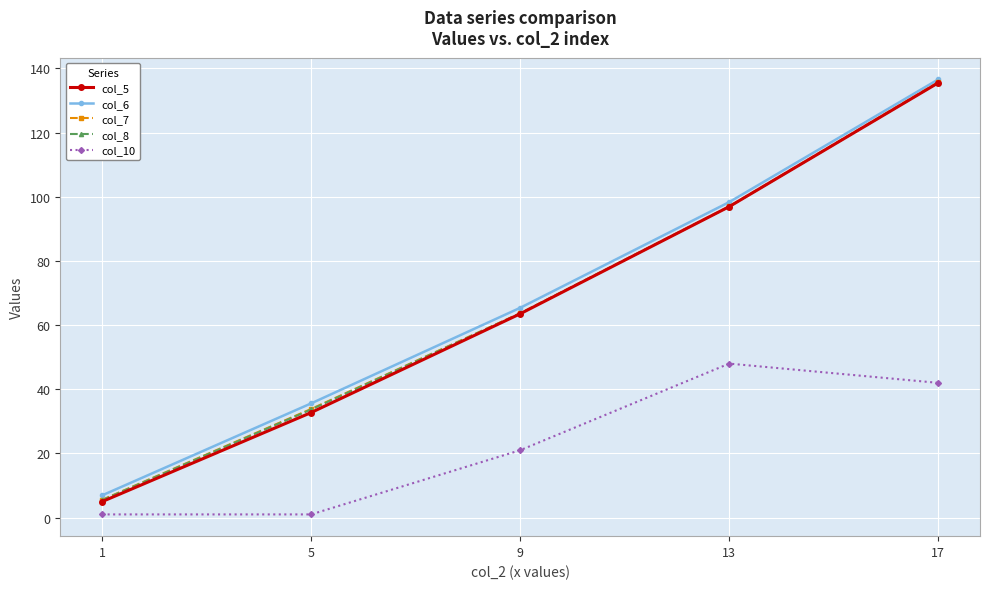

Reading left to right, extract all data points from this chart.

col_5: 1=5.0	5=32.7	9=63.5	13=96.9	17=135.5
col_6: 1=6.9	5=35.6	9=65.4	13=98.3	17=136.6
col_7: 1=5.5	5=33.9	9=63.7	13=97.0	17=135.7
col_8: 1=5.4	5=33.7	9=63.6	13=96.9	17=135.5
col_10: 1=1.0	5=1.0	9=21.0	13=48.0	17=42.0